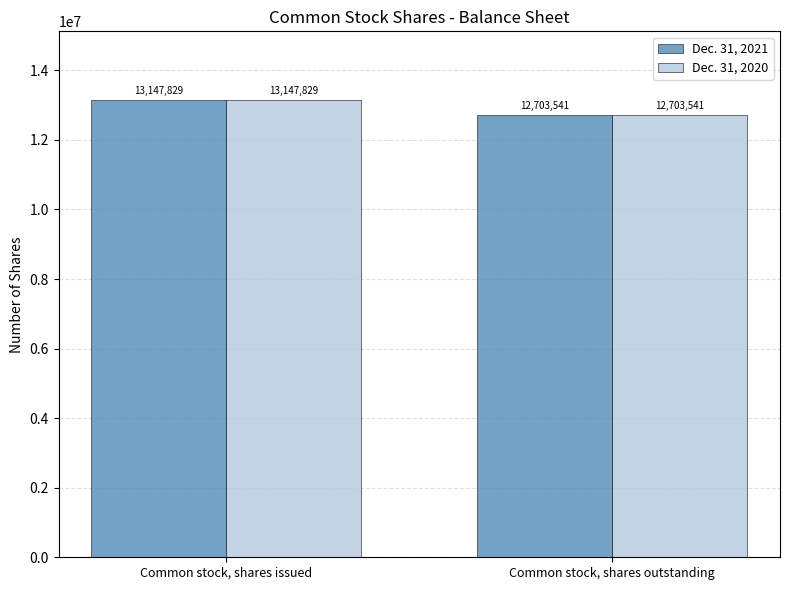

What is the total value across all series at Common stock, shares outstanding?

25407082